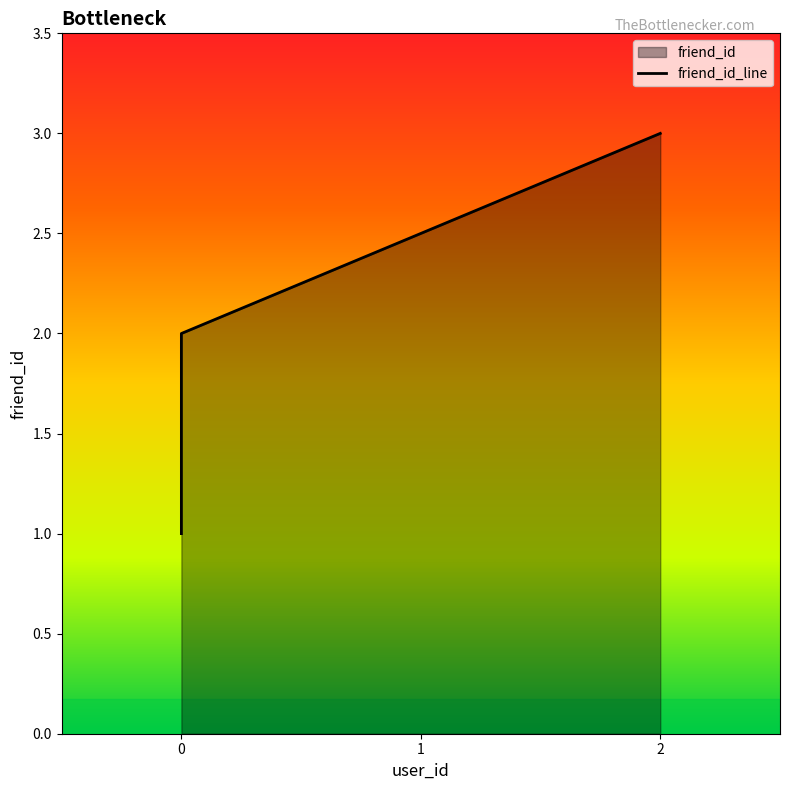

How many categories are shown in the chart?

3